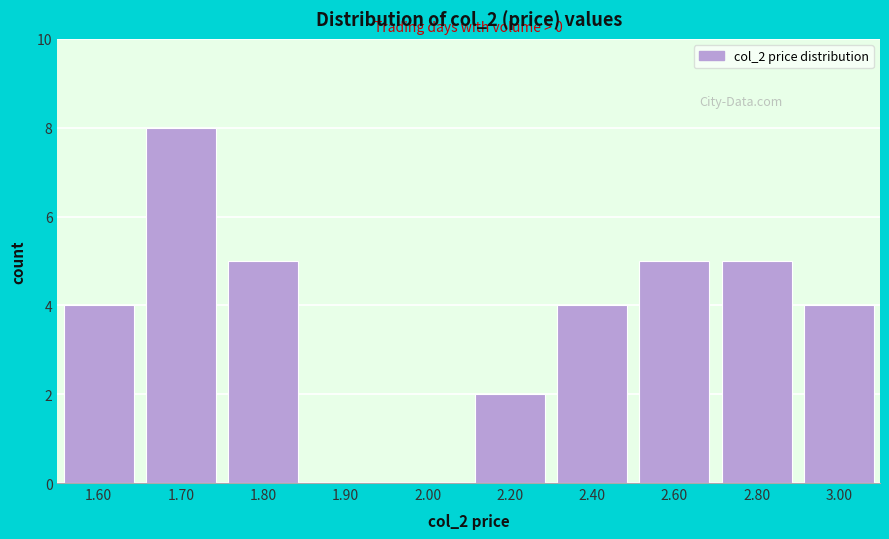

Reading left to right, transcribe all the data shown in this chart.

1.60=4	1.70=8	1.80=5	1.90=0	2.00=0	2.20=2	2.40=4	2.60=5	2.80=5	3.00=4